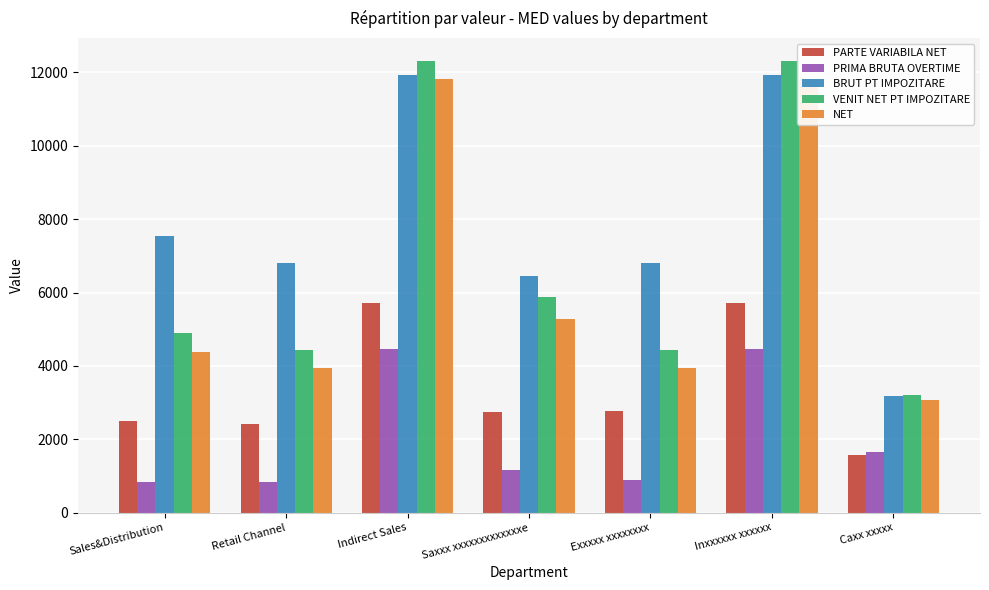

The PARTE VARIABILA NET series shows 3612.4 at Saxxx xxxxxxxxxxxxxe. True or false?

False